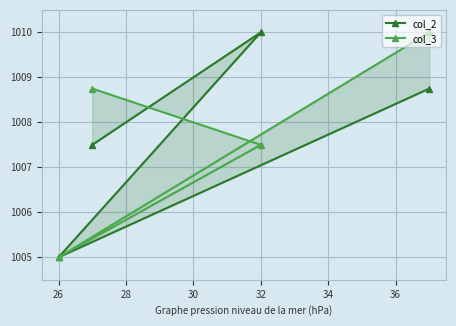

True or false: col_3 has a value of 1738.0 at 24.

False